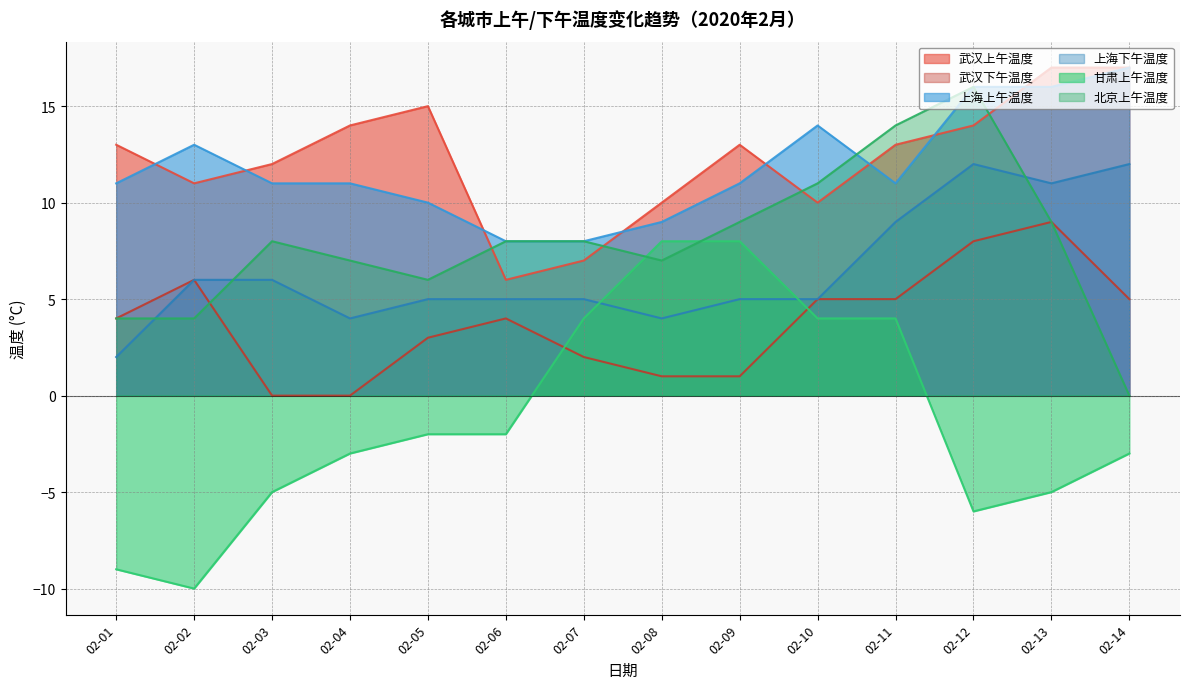

Between 02-05 and 02-09, which series saw the biggest shift?

甘肃上午温度